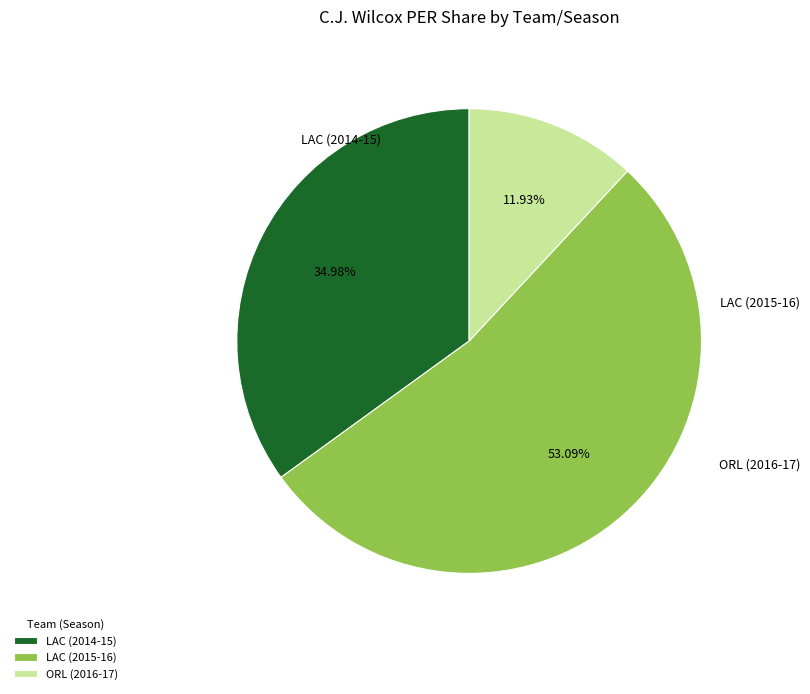

How much of the chart is everything except LAC (2015-16)?

46.9%